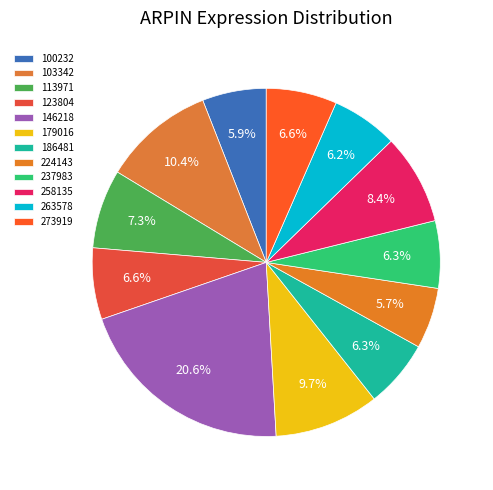

To the nearest percent, what is the difference between the largest and smallest slice percentages?

15%